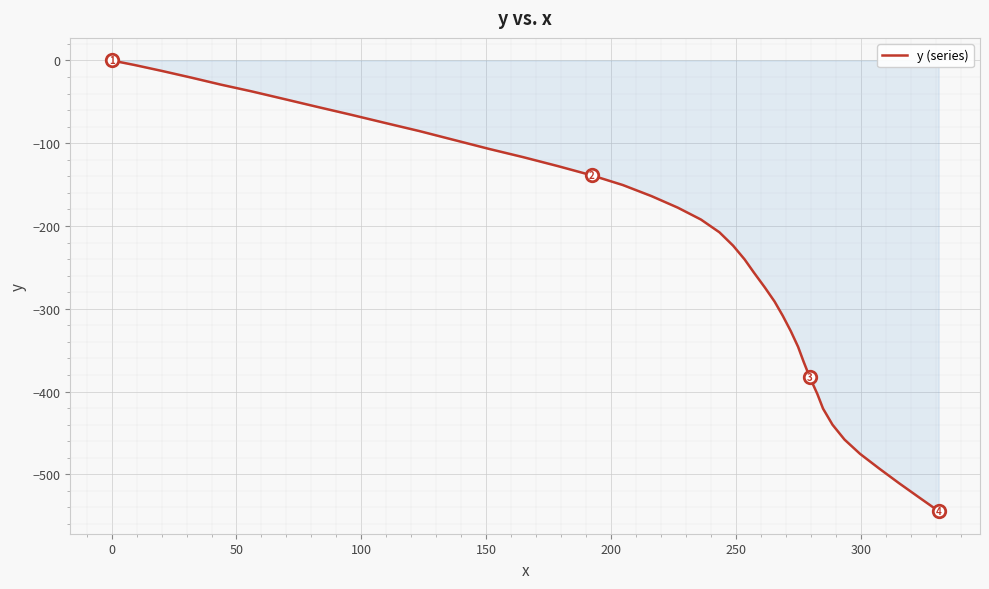

What is the difference between the maximum and minimum values?

544.5